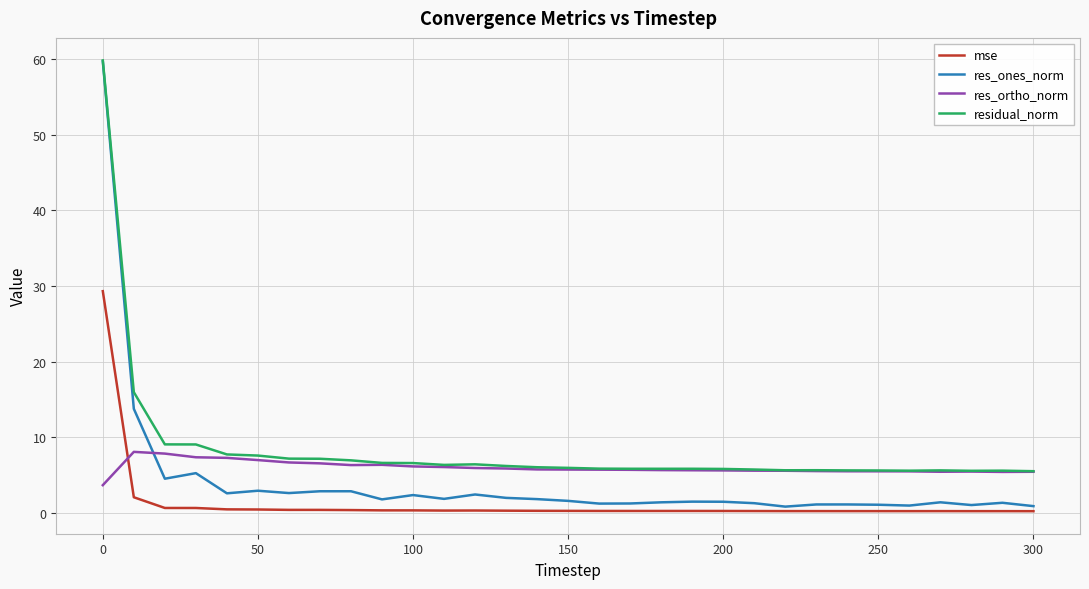

List the series in order of their overall mean, highest first.

residual_norm, res_ortho_norm, res_ones_norm, mse